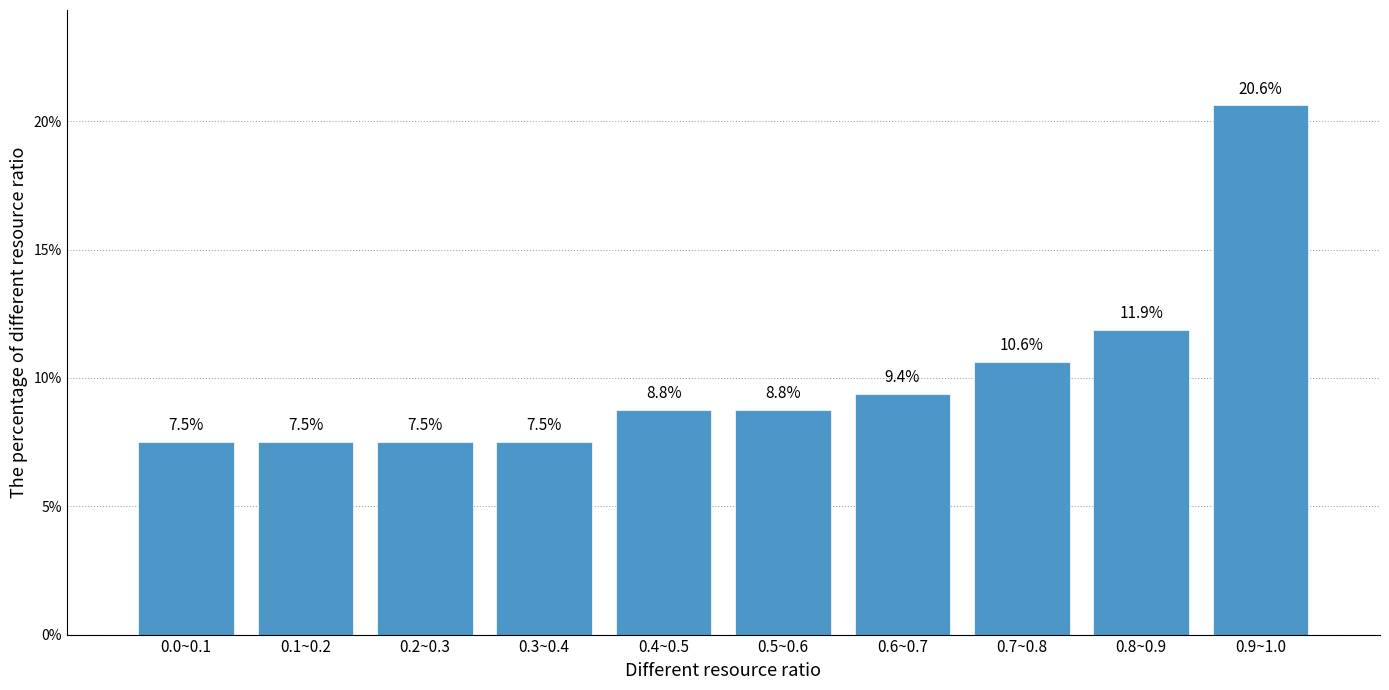

Reading left to right, list all the values displayed in this chart.

0.0~0.1=7.5	0.1~0.2=7.5	0.2~0.3=7.5	0.3~0.4=7.5	0.4~0.5=8.8	0.5~0.6=8.8	0.6~0.7=9.4	0.7~0.8=10.6	0.8~0.9=11.9	0.9~1.0=20.6